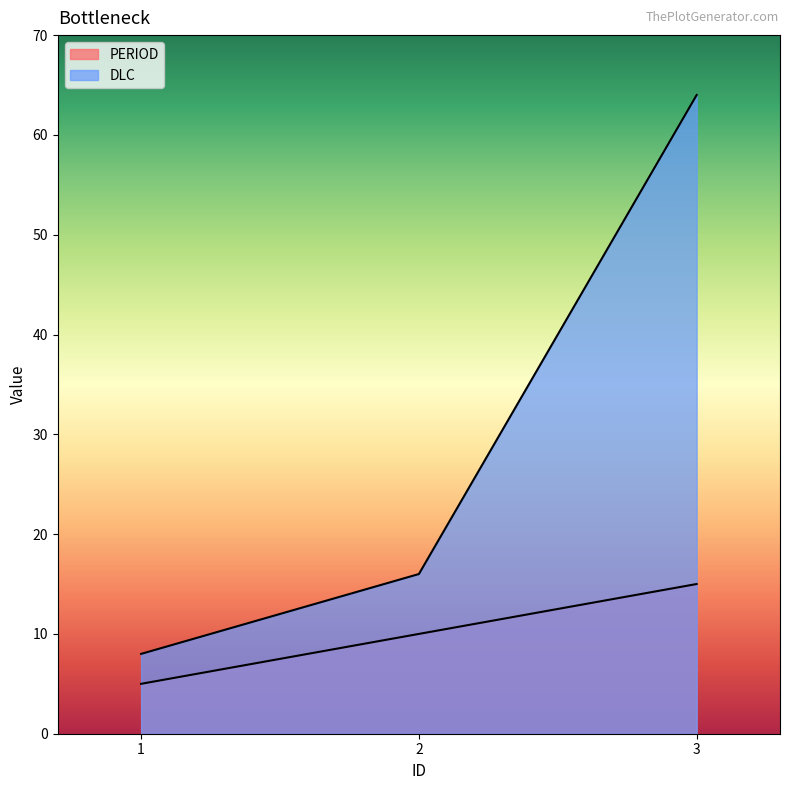

What is the sum of all DLC values?

88